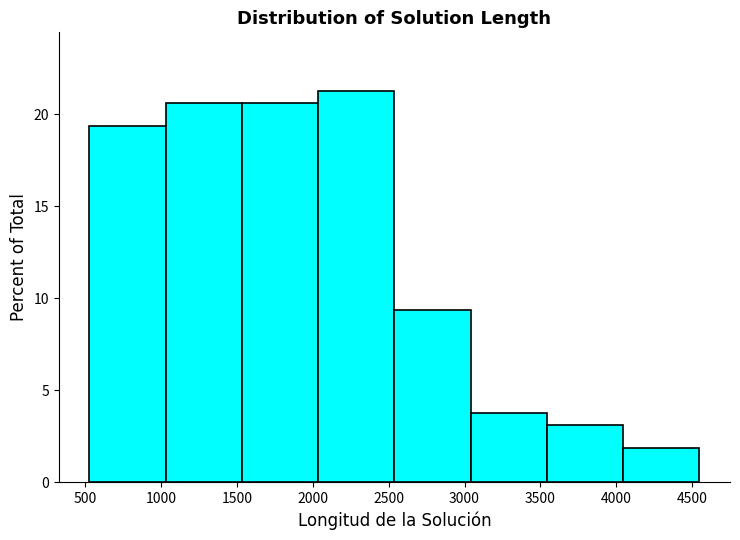

What is the height of the bar covering 2050 to 2550 on the x-axis? Neither the bar edges nor the heights are printed on the chart, so give them approximately, as read against the axes.

21.5